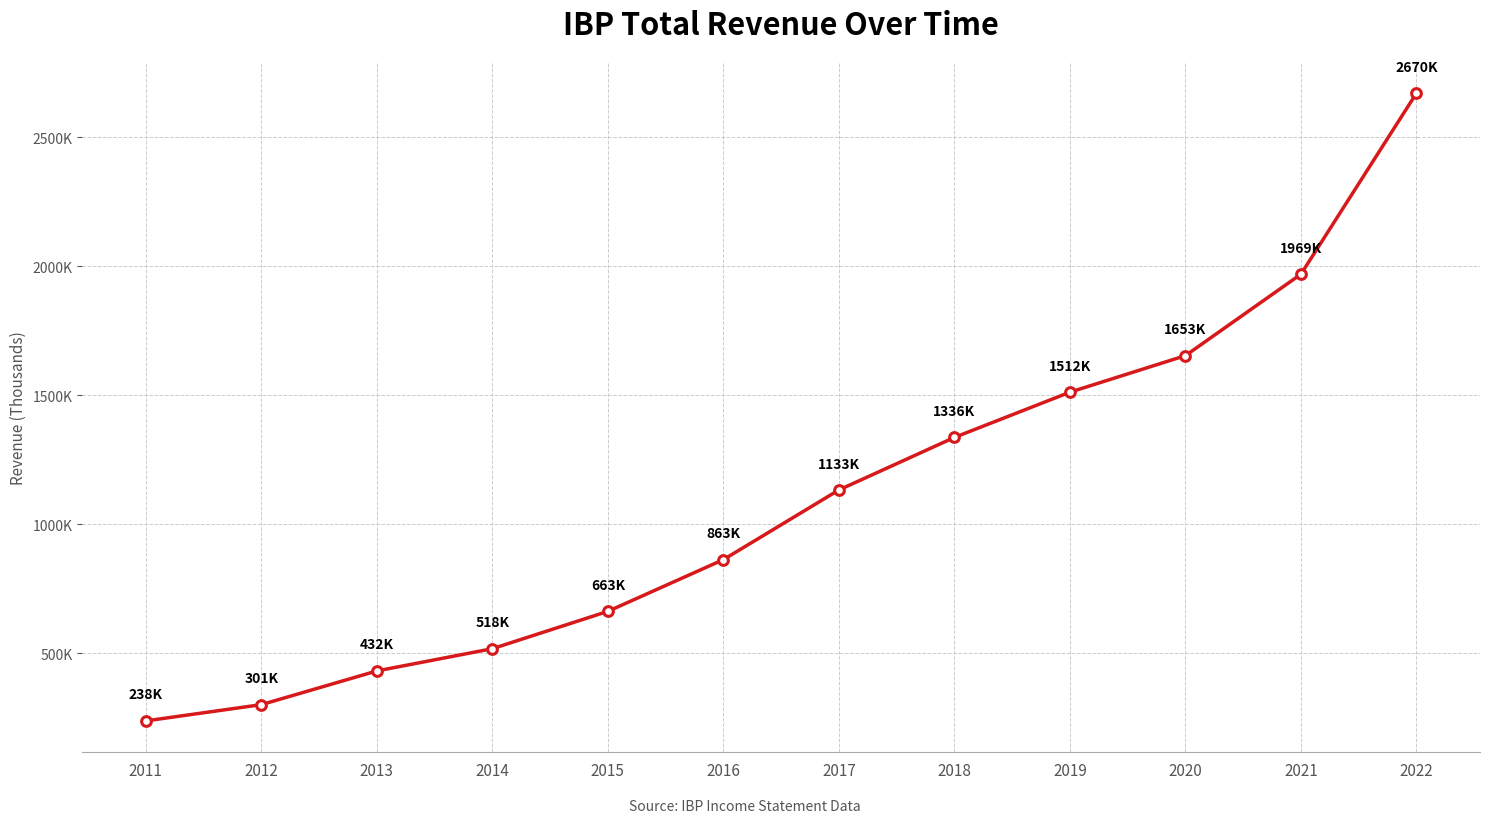

List the labels in order of value, smallest first.

2011, 2012, 2013, 2014, 2015, 2016, 2017, 2018, 2019, 2020, 2021, 2022